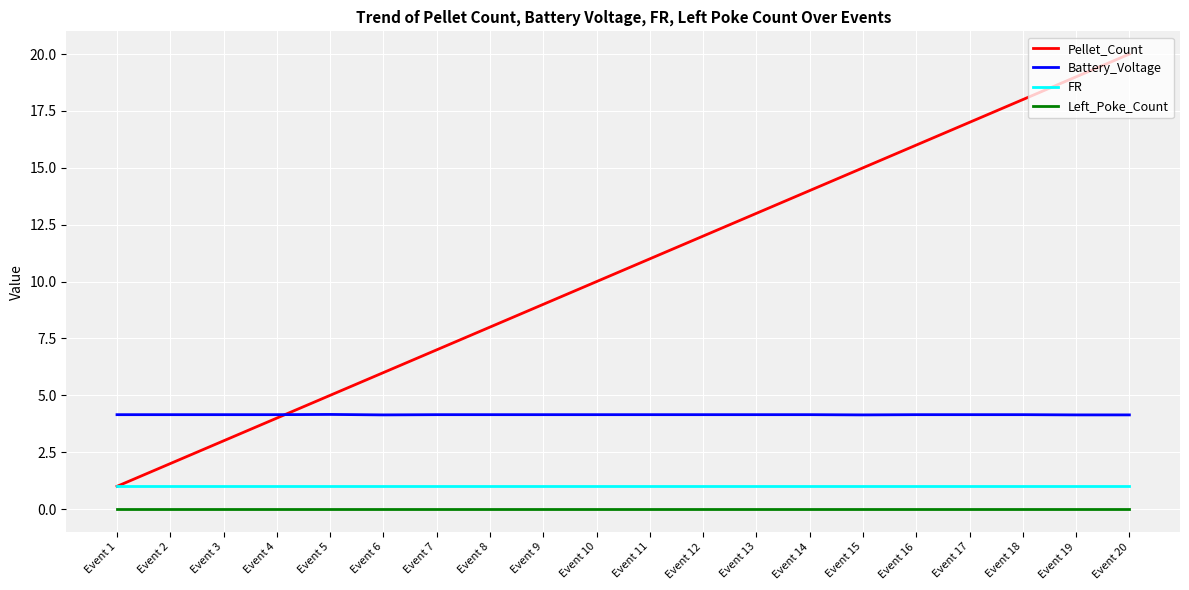

True or false: Left_Poke_Count and FR cross at least once.

False